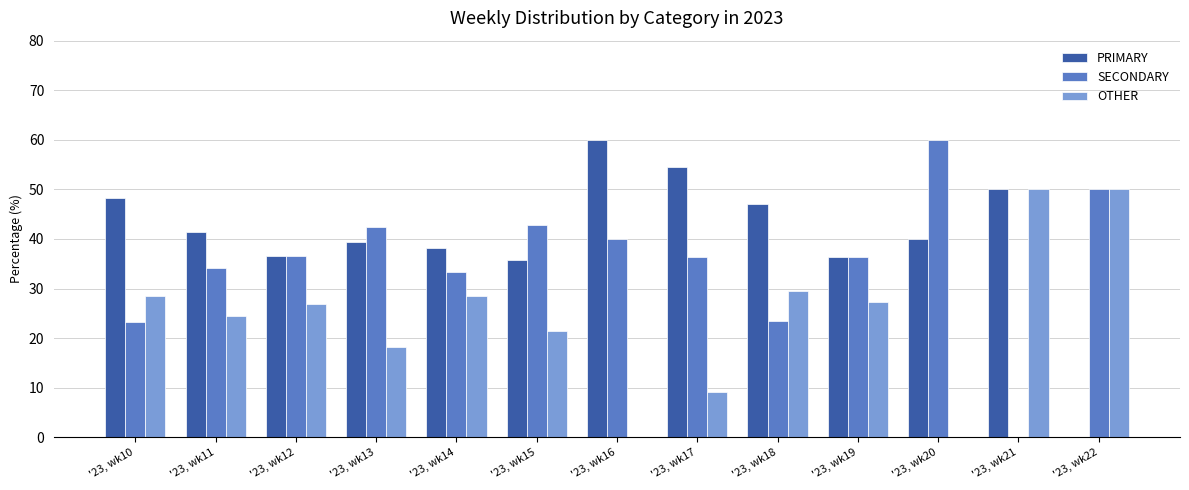

Is the value of SECONDARY at '23, wk10 greater than the value of PRIMARY at '23, wk19?

No